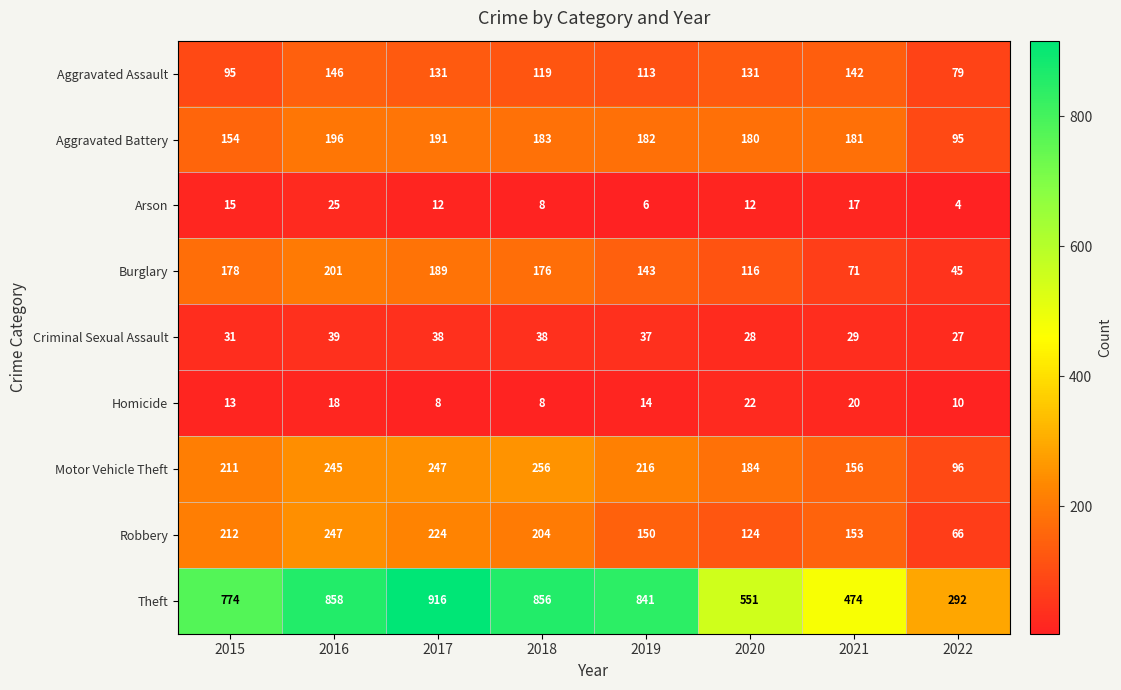

Which label corresponds to the smallest value in the chart?

2022